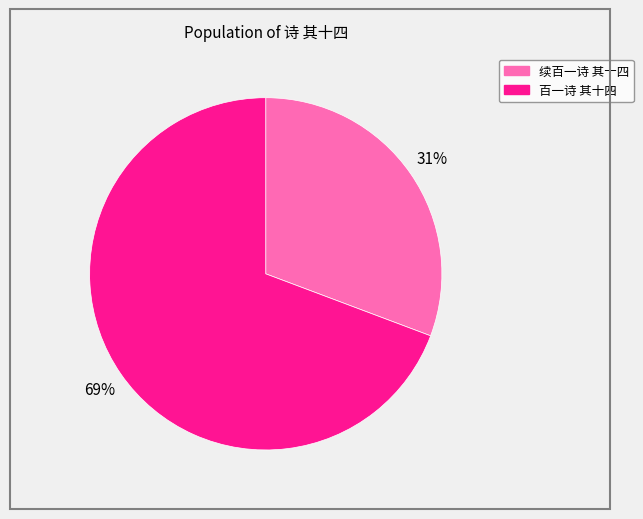

To the nearest percent, what is the combined percentage of 续百一诗 其十四 and 百一诗 其十四?

100%